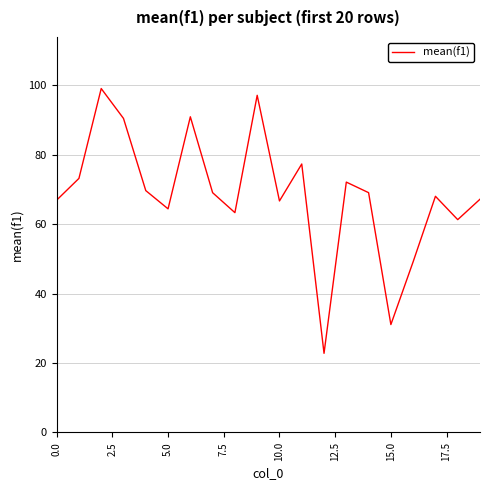

What is the minimum value shown in the chart?

22.8